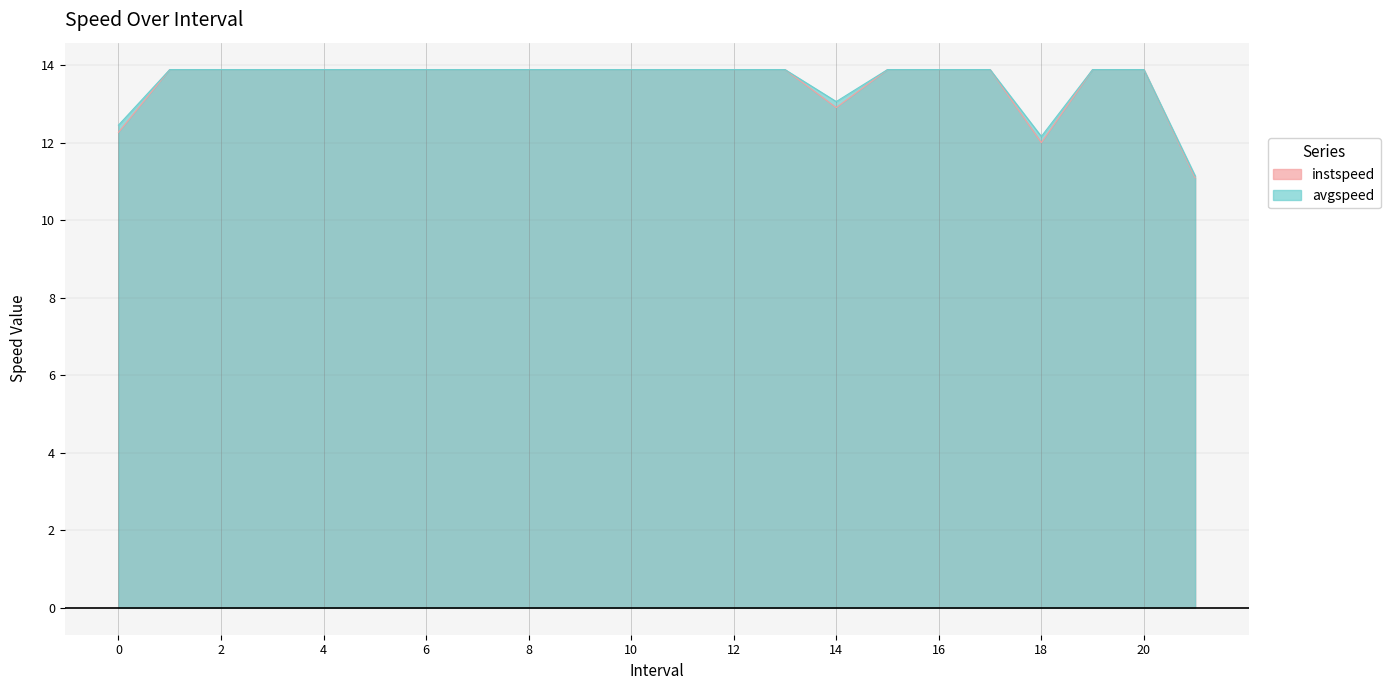

Rank the series at 6.0 from lowest to highest value.

instspeed, avgspeed